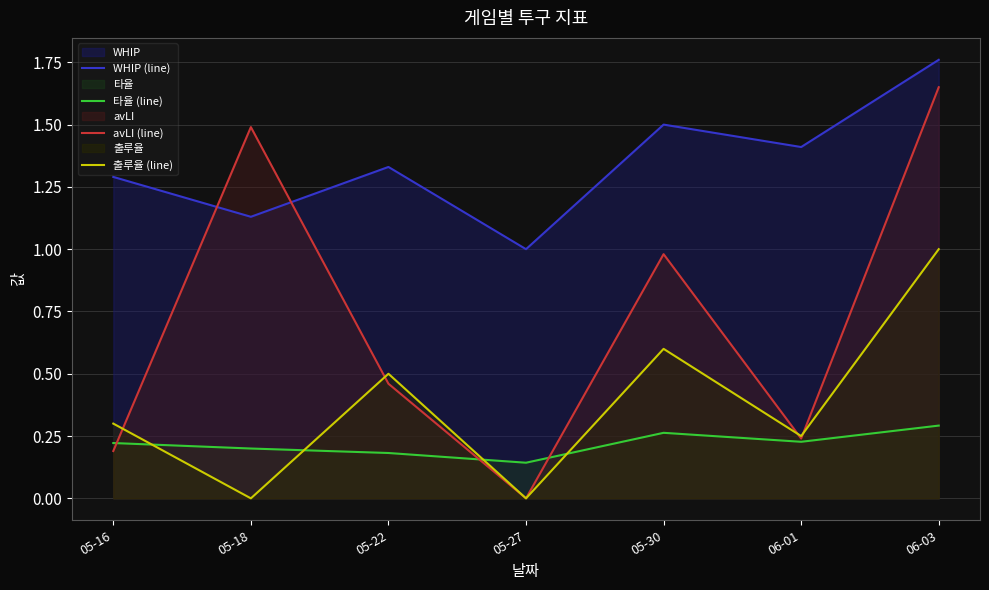

At which category does the chart reach its peak across all series?

06-03